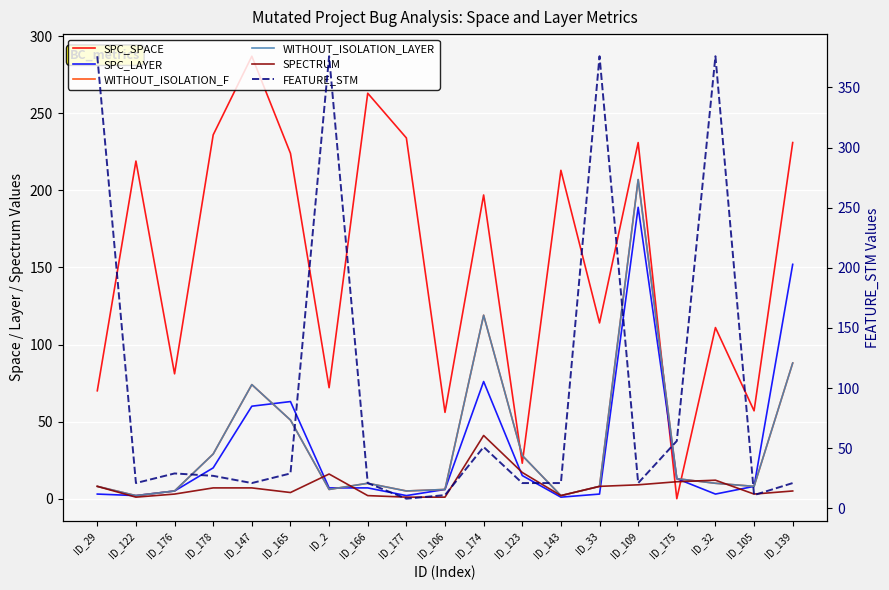

In SPECTRUM, how many points are higher than both neighbors (excluding endpoints)?

3